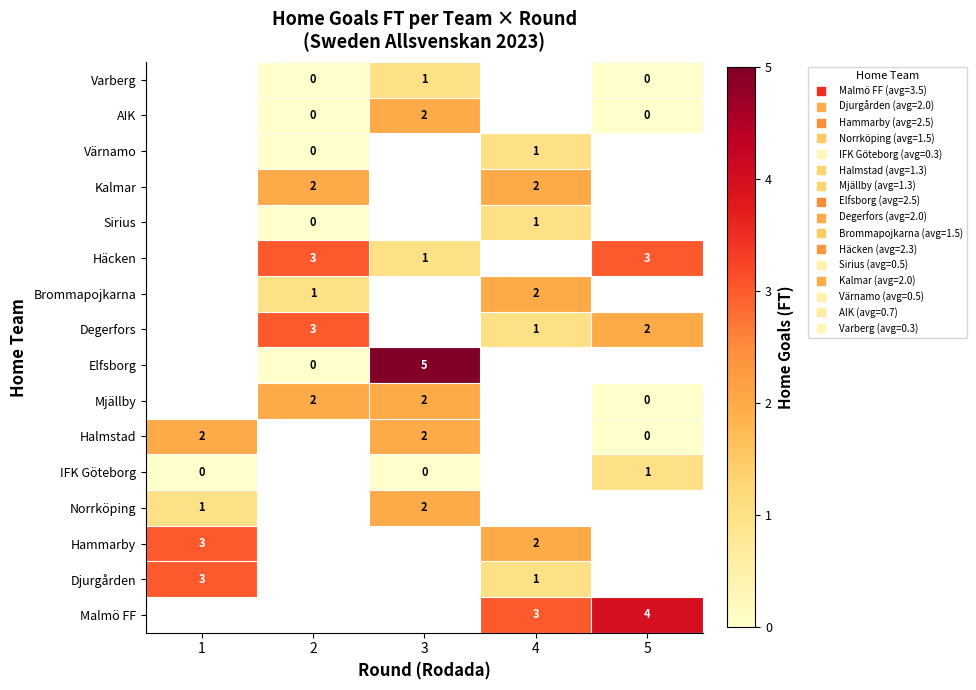

How many distinct data groups are displayed?

16